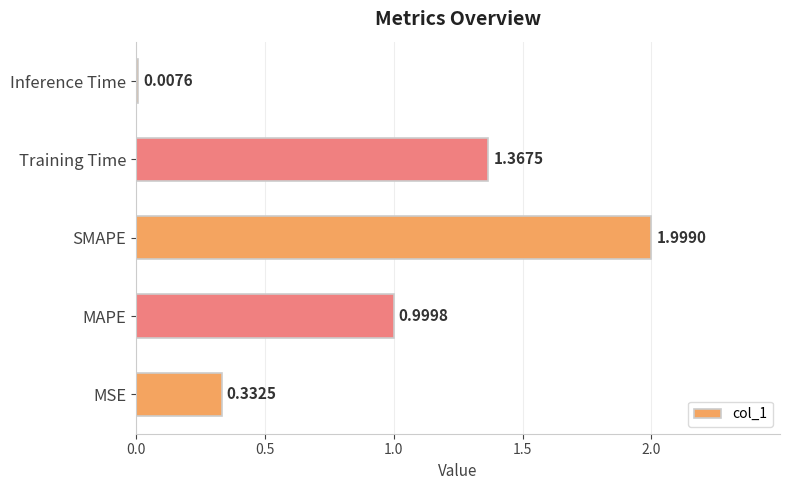

Rank the categories by value from lowest to highest.

Inference Time, MSE, MAPE, Training Time, SMAPE